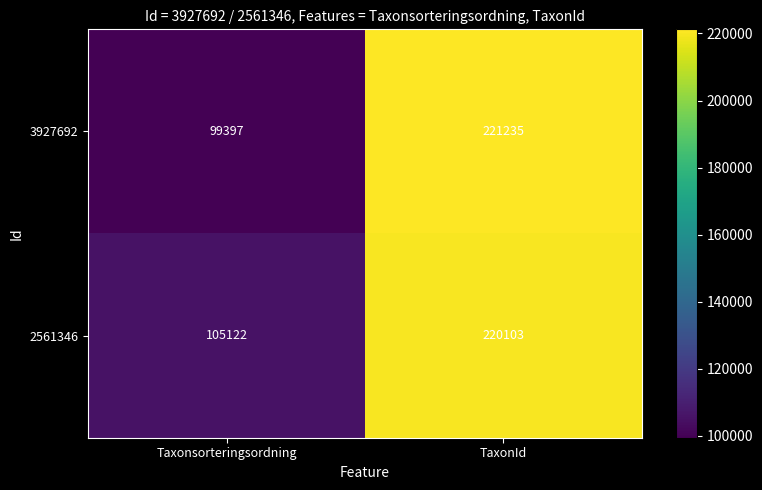

What is the spread (max minus min) of values at Taxonsorteringsordning?

5725